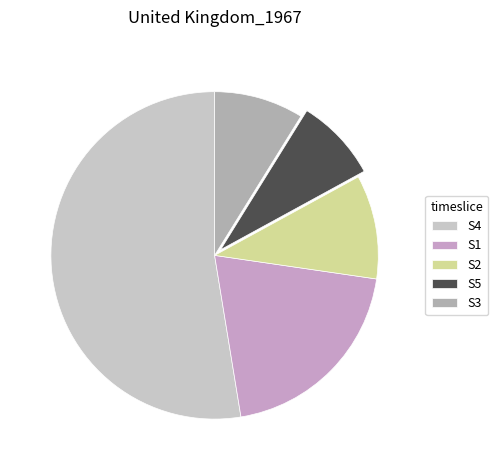

What is the total percentage of S5 and S3?

17.0%